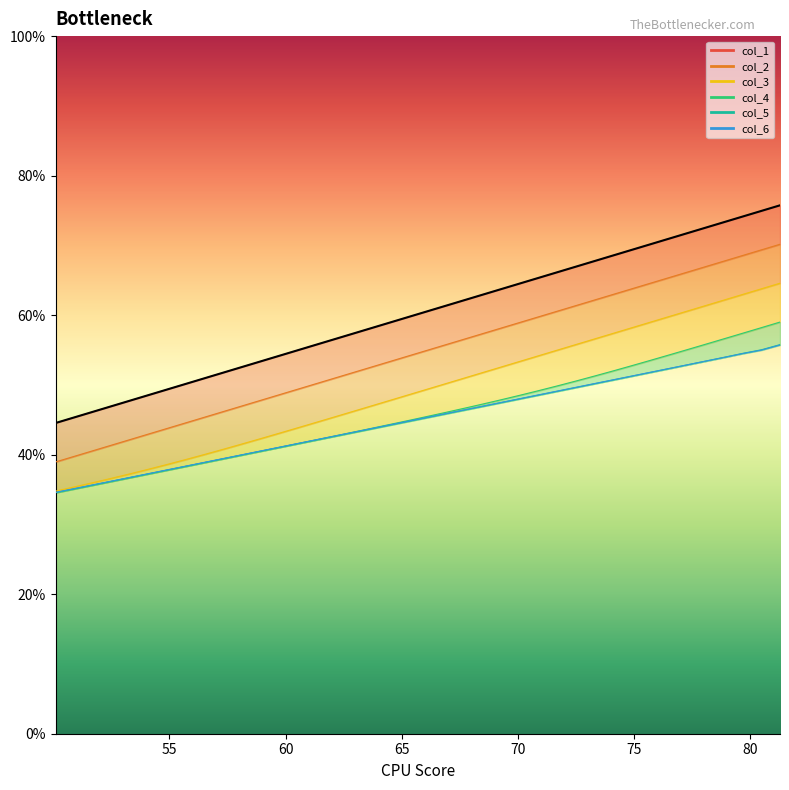

What is the average value?

60.1